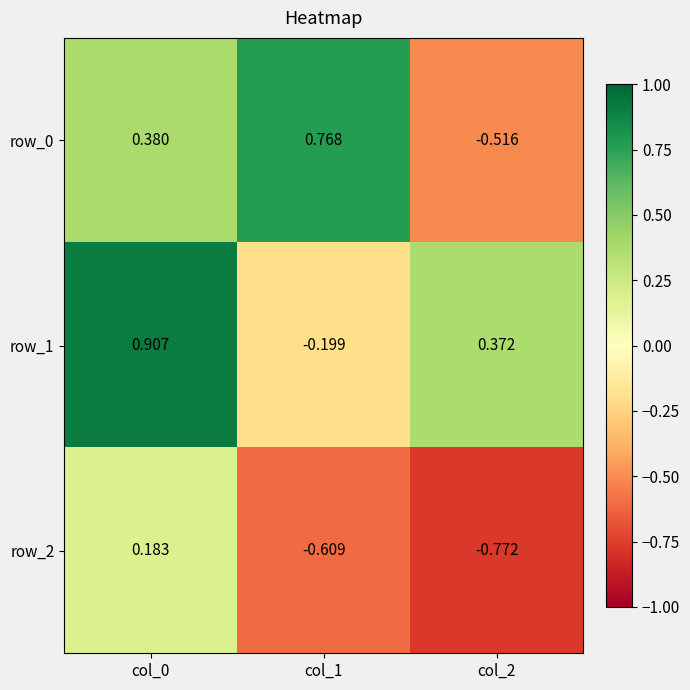

Which series has the largest range (max minus min)?

row_0